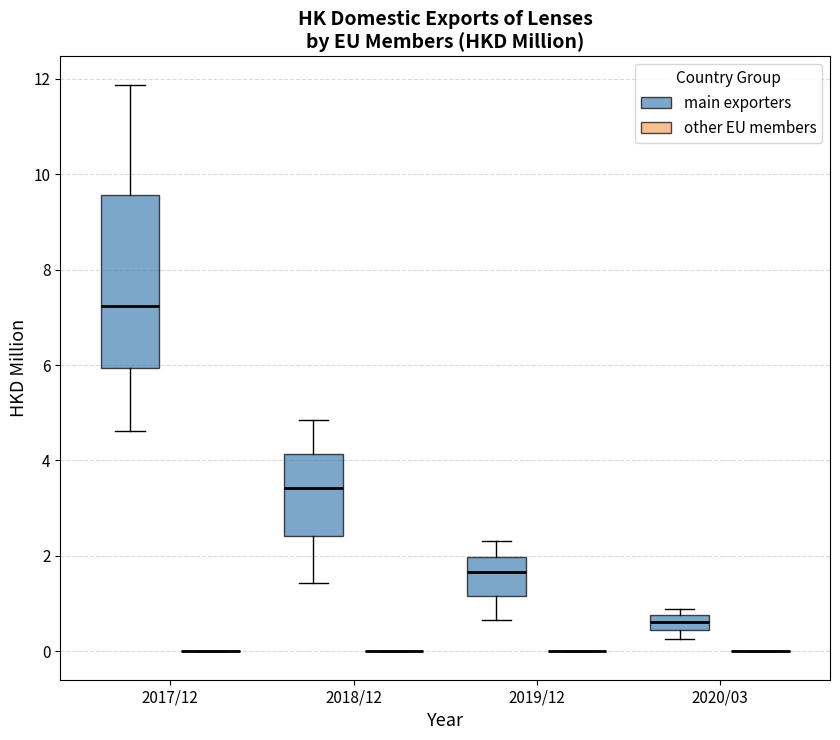

Comparing the boxes themselves (not the whiskers), which one is the tallest?

2017/12 (main exporters)